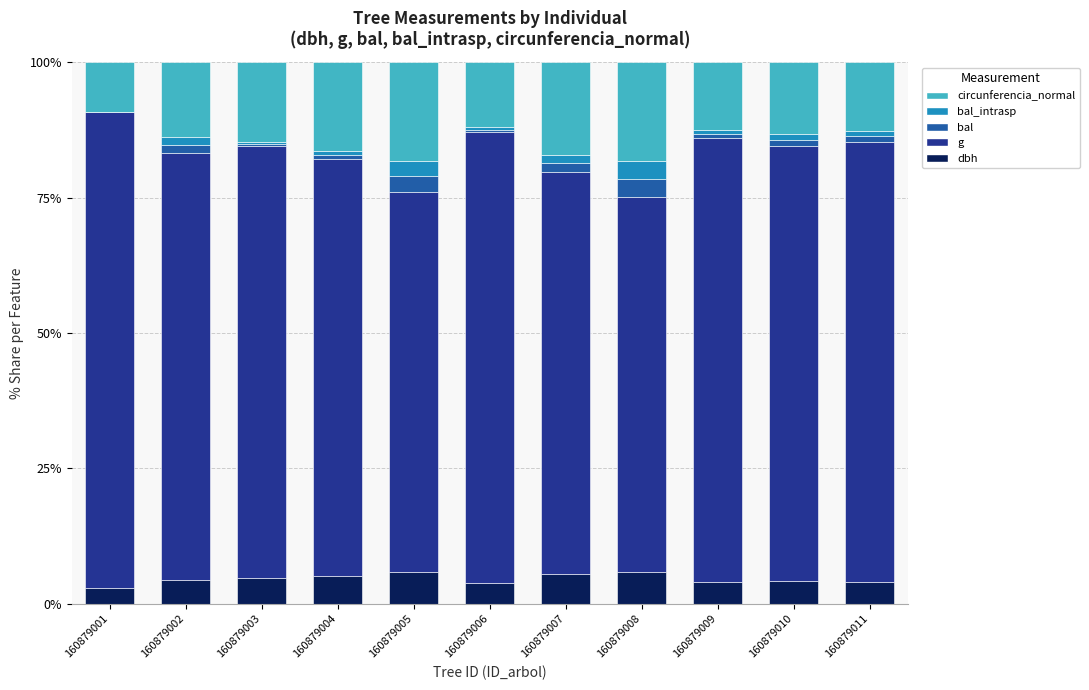

What are all the series names shown in the legend?

circunferencia_normal, bal_intrasp, bal, g, dbh